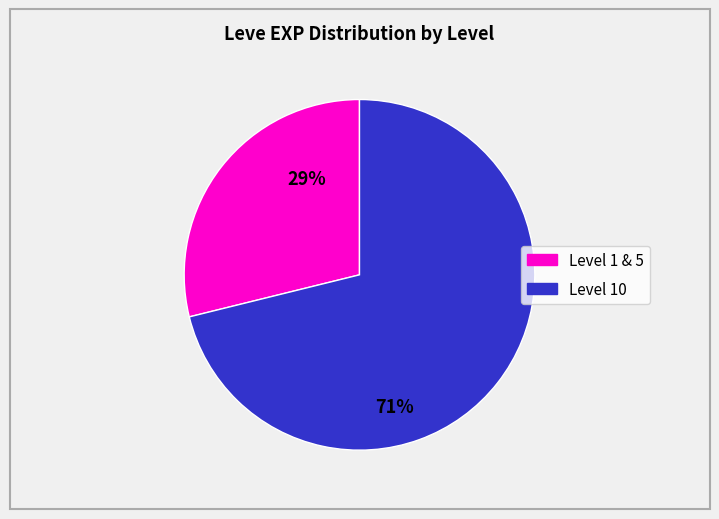

To the nearest percent, what is the difference between the largest and smallest slice percentages?

42%